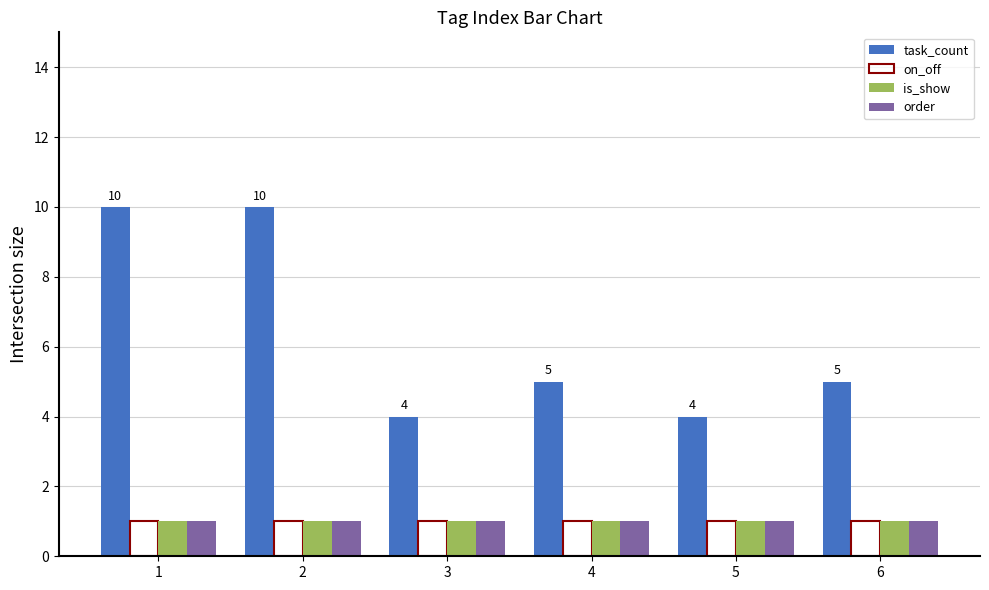

Reading left to right, transcribe all the data shown in this chart.

task_count: 1=10	2=10	3=4	4=5	5=4	6=5
on_off: 1=1	2=1	3=1	4=1	5=1	6=1
is_show: 1=1	2=1	3=1	4=1	5=1	6=1
order: 1=1	2=1	3=1	4=1	5=1	6=1